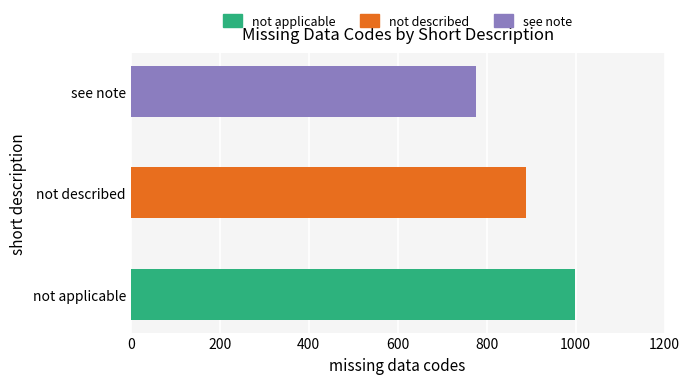

The value at not applicable is 999. True or false?

True